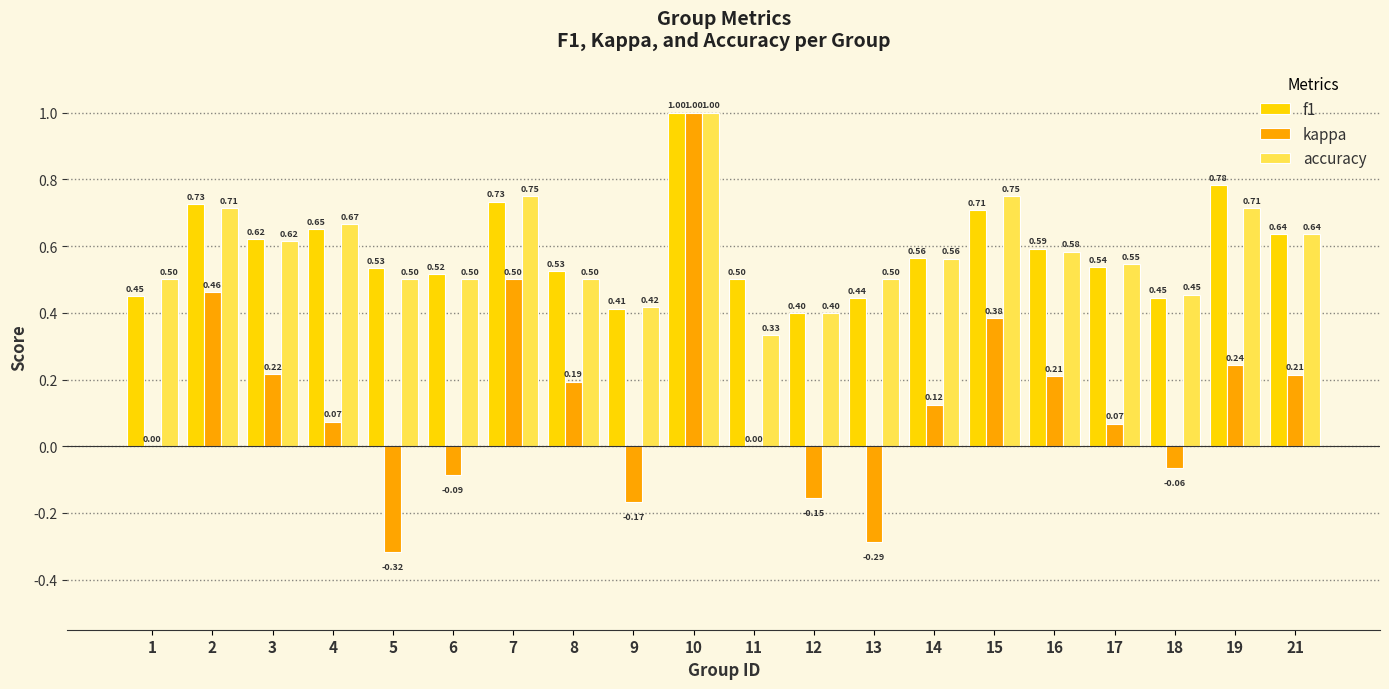

What are all the series names shown in the legend?

f1, kappa, accuracy